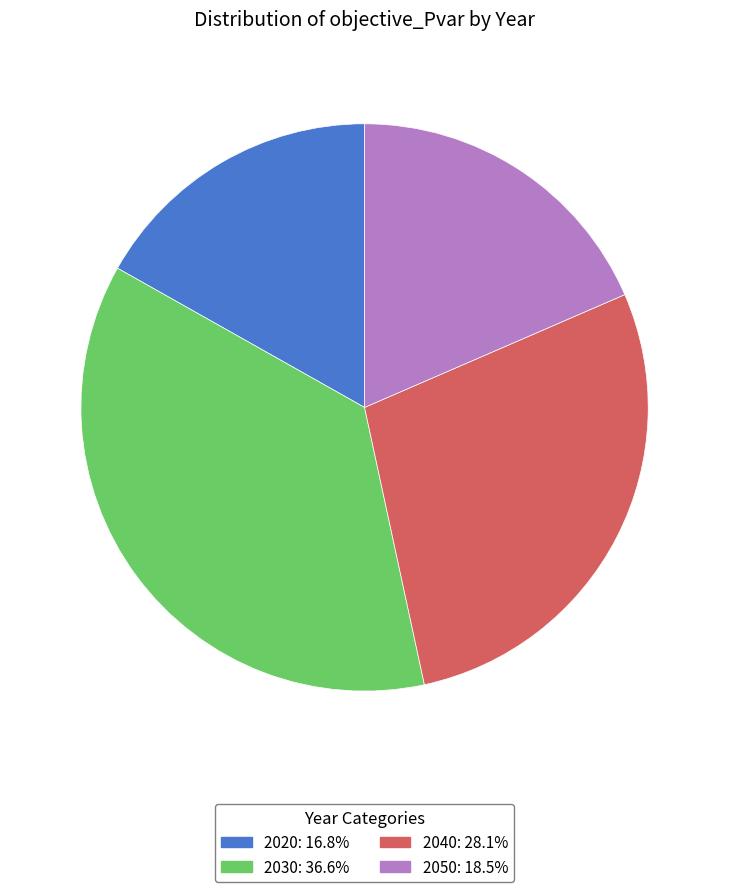

Is there any slice that represents more than half of the pie?

No